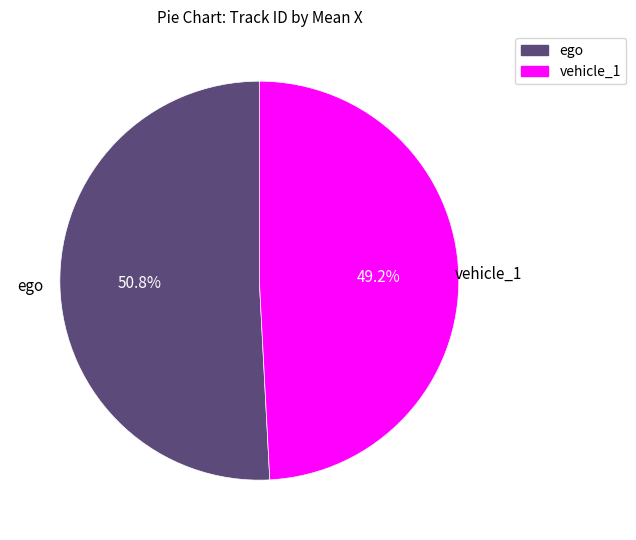

Rank the categories by value from lowest to highest.

vehicle_1, ego